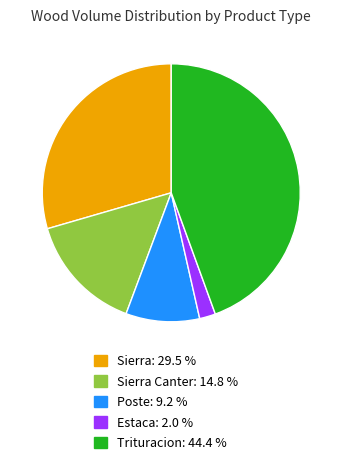

What is the ratio of the value at Sierra: 29.5 % to the value at Sierra Canter: 14.8 %?

2.0